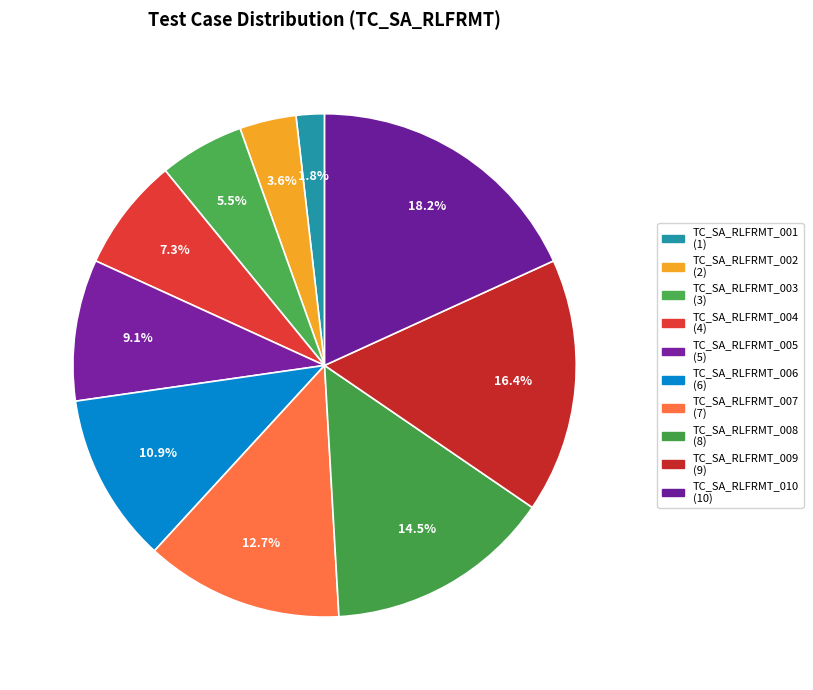

Between TC_SA_RLFRMT_006 and TC_SA_RLFRMT_008, which is larger?

TC_SA_RLFRMT_008